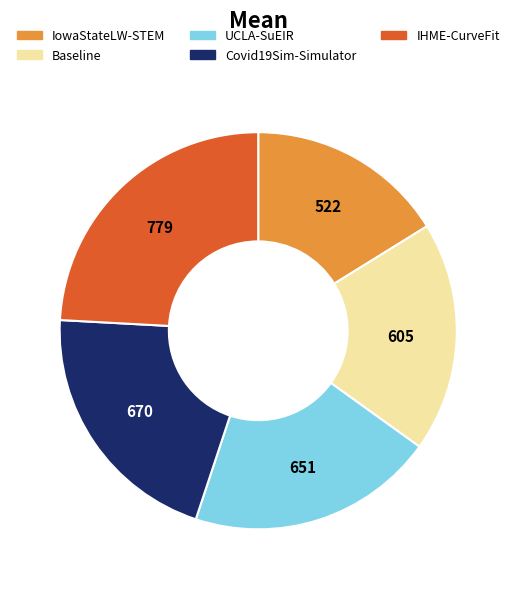

True or false: UCLA-SuEIR accounts for 27% of the total.

False